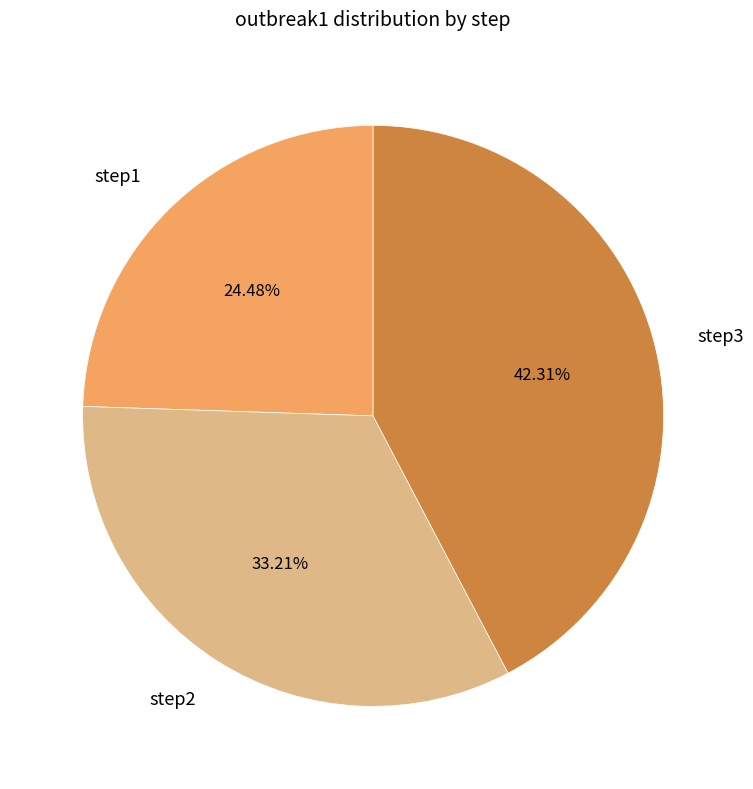

To the nearest percent, what portion does step1 represent?

24%